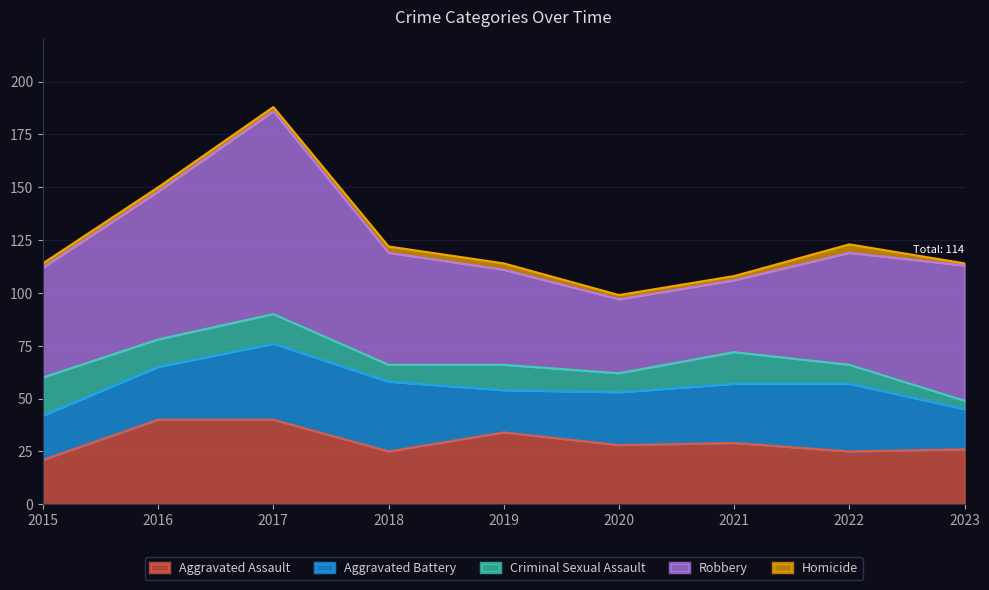

Reading right to left, extract all data points from this chart.

Aggravated Assault: 26	25	29	28	34	25	40	40	21
Aggravated Battery: 19	32	28	25	20	33	36	25	21
Criminal Sexual Assault: 4	9	15	9	12	8	14	13	18
Robbery: 64	53	34	35	45	53	96	70	52
Homicide: 1	4	2	2	3	3	2	2	2